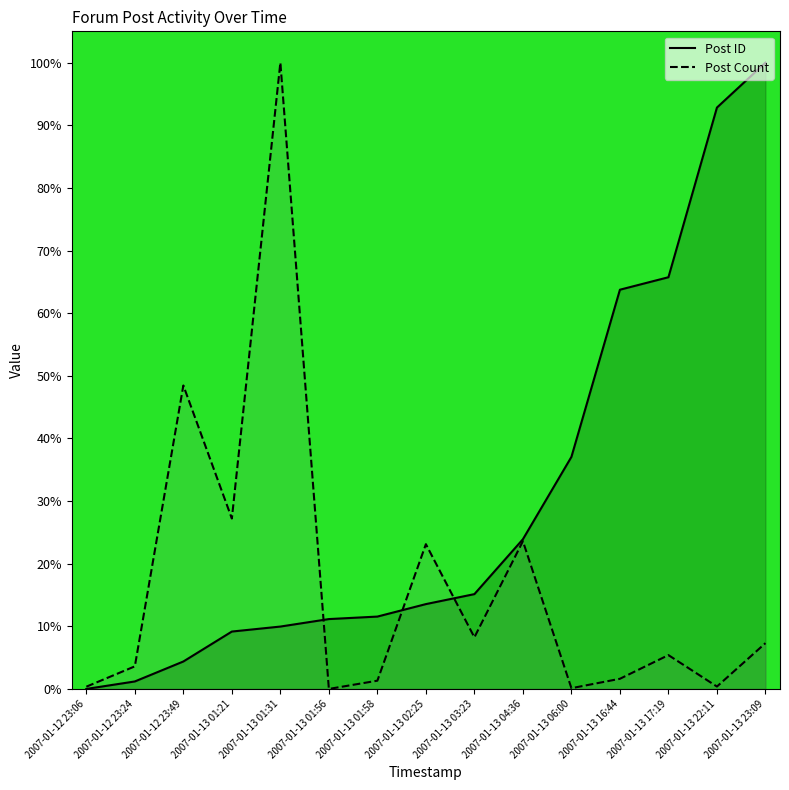

Where does the Post Count series first go above 5?

2007-01-12 23:49